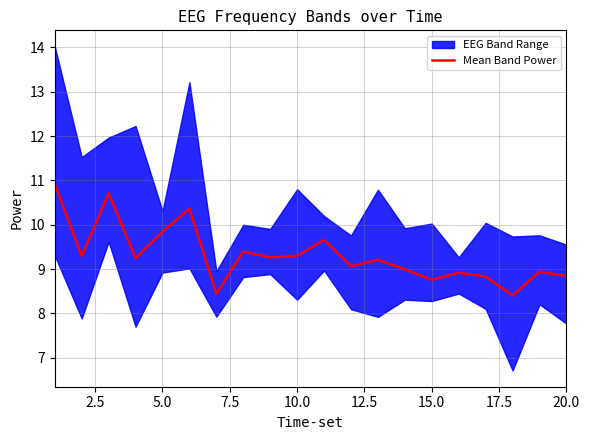

What is the minimum value shown in the chart?

8.4